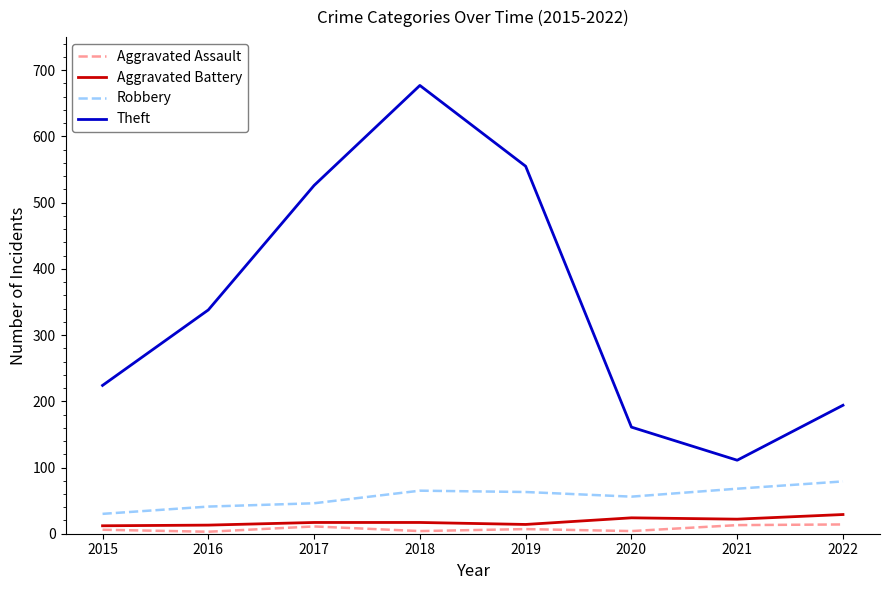

What is the difference between the Theft values at 2020 and 2019?

394